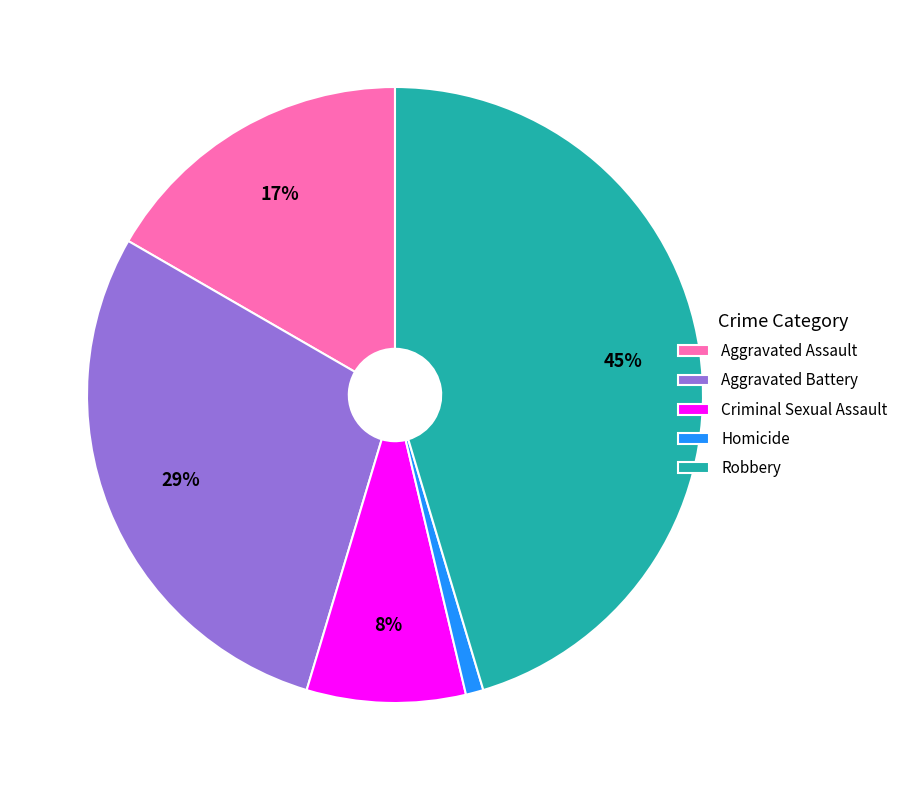

To the nearest percent, what is the average slice percentage?

20%